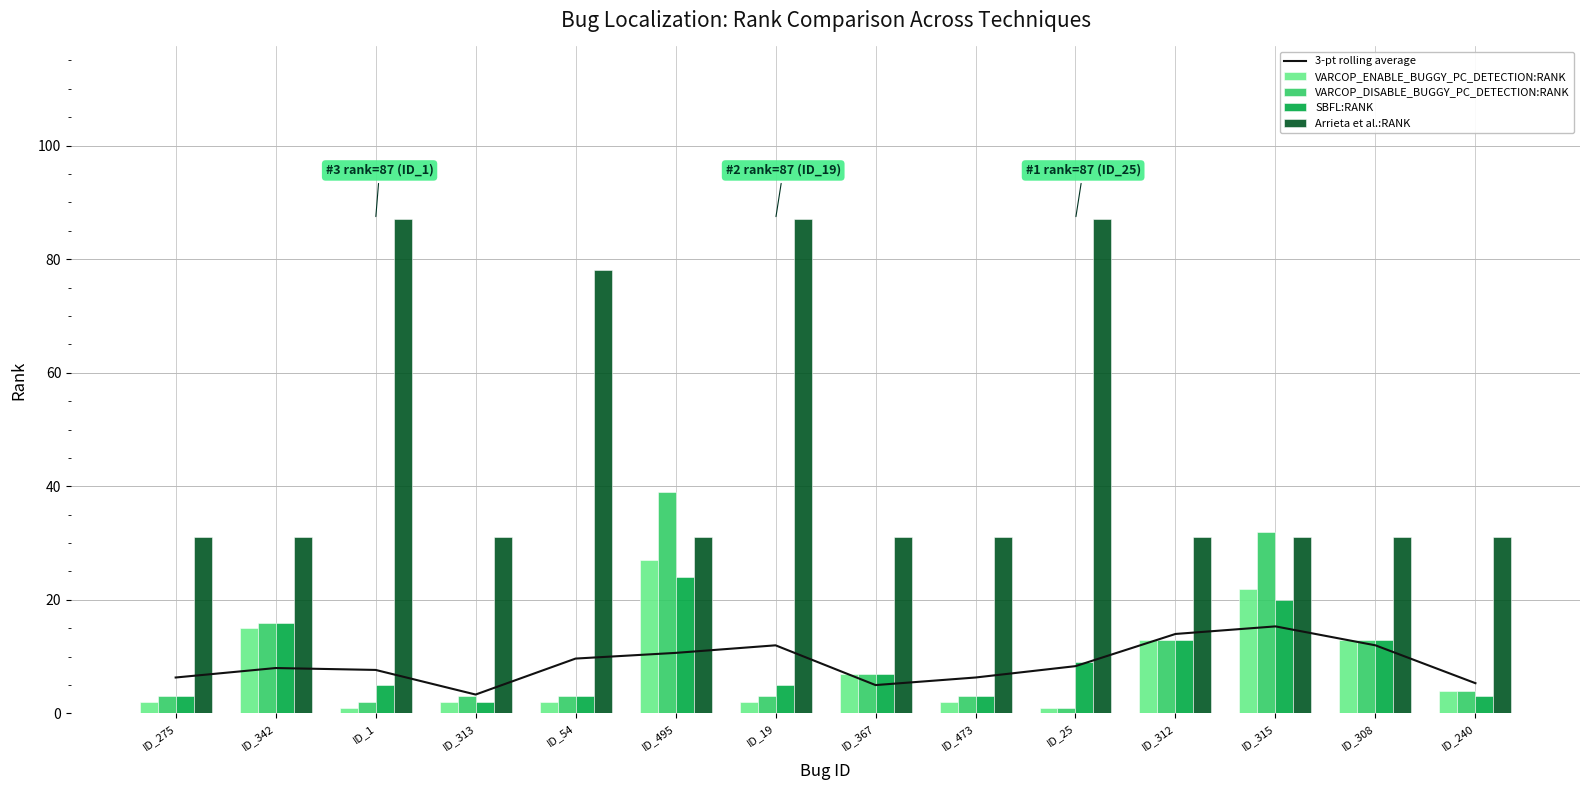

Reading right to left, extract all data points from this chart.

3-pt rolling average: 5.3	12.0	15.3	14.0	8.3	6.3	5.0	12.0	10.7	9.7	3.3	7.7	8.0	6.3
VARCOP_ENABLE_BUGGY_PC_DETECTION:RANK: 4.0	13.0	22.0	13.0	1.0	2.0	7.0	2.0	27.0	2.0	2.0	1.0	15.0	2.0
VARCOP_DISABLE_BUGGY_PC_DETECTION:RANK: 4.0	13.0	32.0	13.0	1.0	3.0	7.0	3.0	39.0	3.0	3.0	2.0	16.0	3.0
SBFL:RANK: 3.0	13.0	20.0	13.0	9.0	3.0	7.0	5.0	24.0	3.0	2.0	5.0	16.0	3.0
Arrieta et al.:RANK: 31.0	31.0	31.0	31.0	87.0	31.0	31.0	87.0	31.0	78.0	31.0	87.0	31.0	31.0